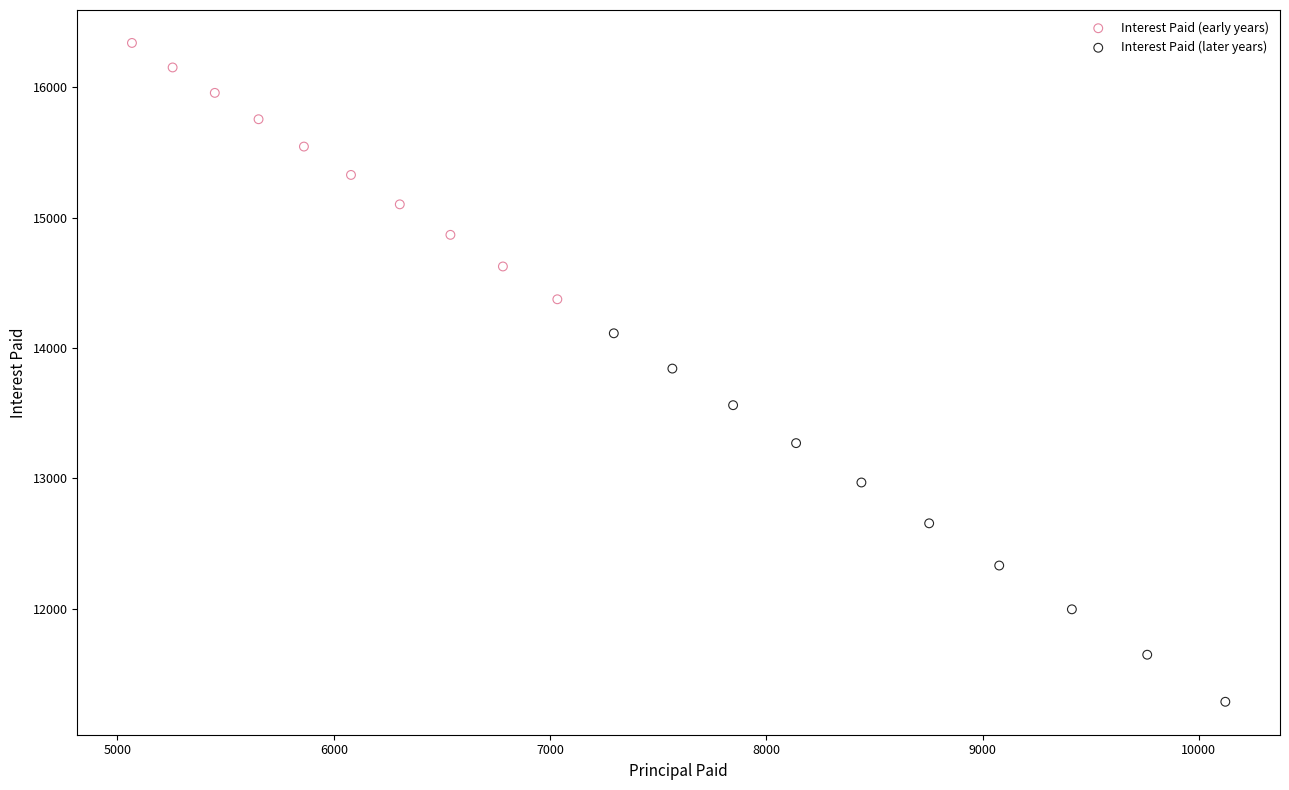

Which series reaches the maximum Y coordinate?

Interest Paid (early years)